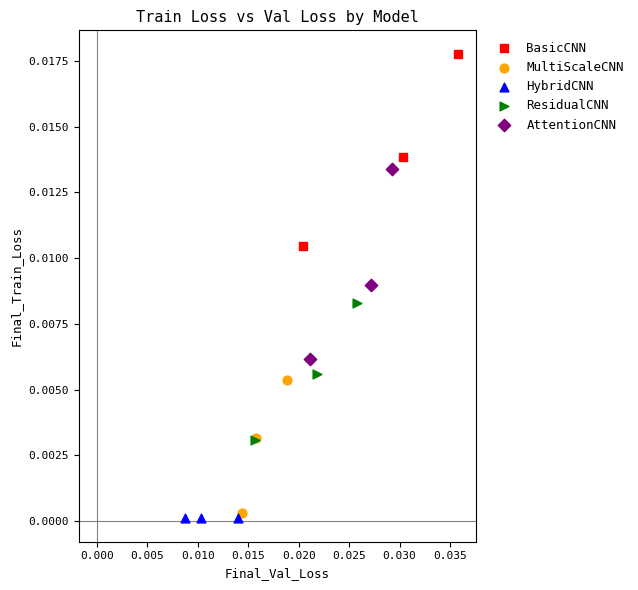

Which series contains the highest Y value?

BasicCNN